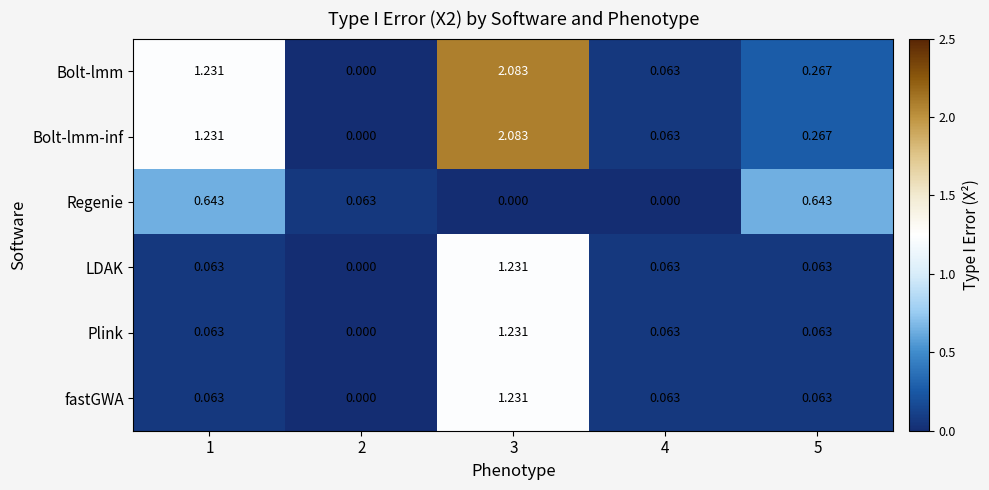

At which category is the sum across all series the highest?

3